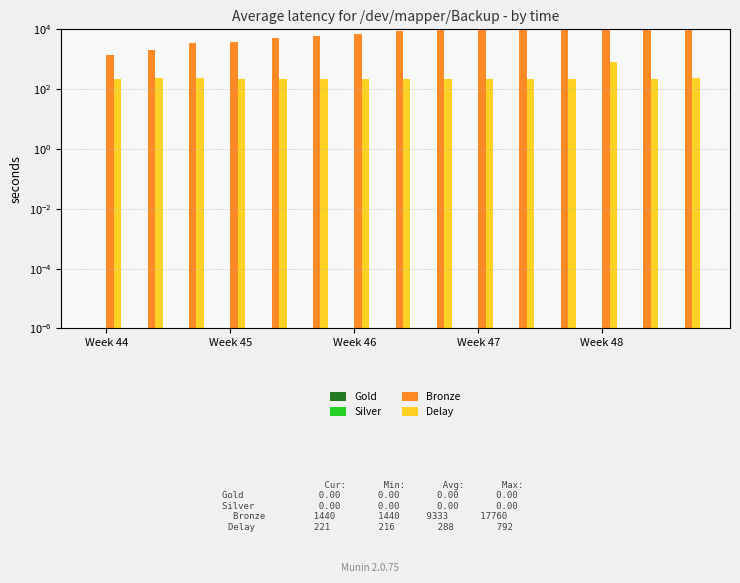

How many groups of bars are there?

15